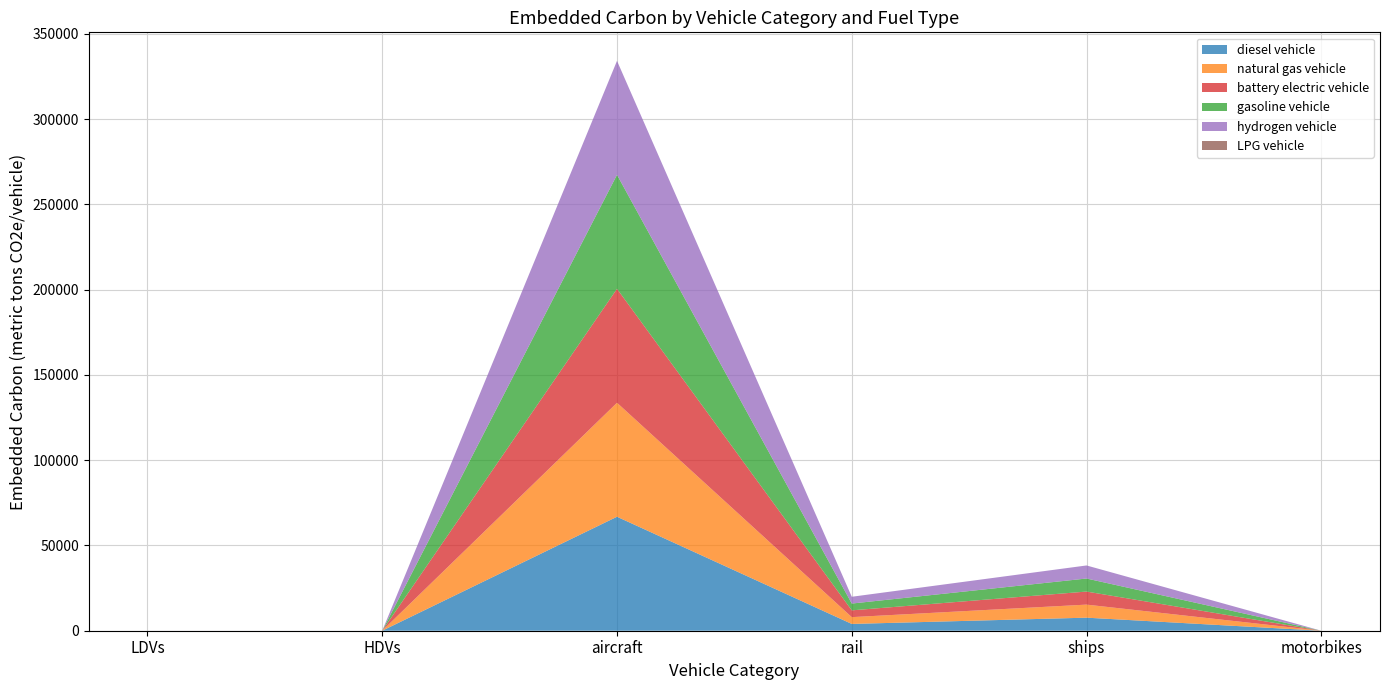

Reading right to left, what are all the values shown in this chart?

diesel vehicle: motorbikes=0.0	ships=7653.8	rail=3982.7	aircraft=66832.5	HDVs=10.6	LDVs=4.0
natural gas vehicle: motorbikes=0.0	ships=7653.8	rail=3982.7	aircraft=66832.5	HDVs=0.0	LDVs=7.4
battery electric vehicle: motorbikes=0.0	ships=7653.8	rail=3982.7	aircraft=66832.5	HDVs=0.0	LDVs=0.0
gasoline vehicle: motorbikes=0.0	ships=7653.8	rail=3982.7	aircraft=66832.5	HDVs=0.0	LDVs=0.0
hydrogen vehicle: motorbikes=0.0	ships=7653.8	rail=3982.7	aircraft=66832.5	HDVs=0.0	LDVs=0.0
LPG vehicle: motorbikes=0.0	ships=0.0	rail=0.0	aircraft=0.0	HDVs=0.0	LDVs=0.0